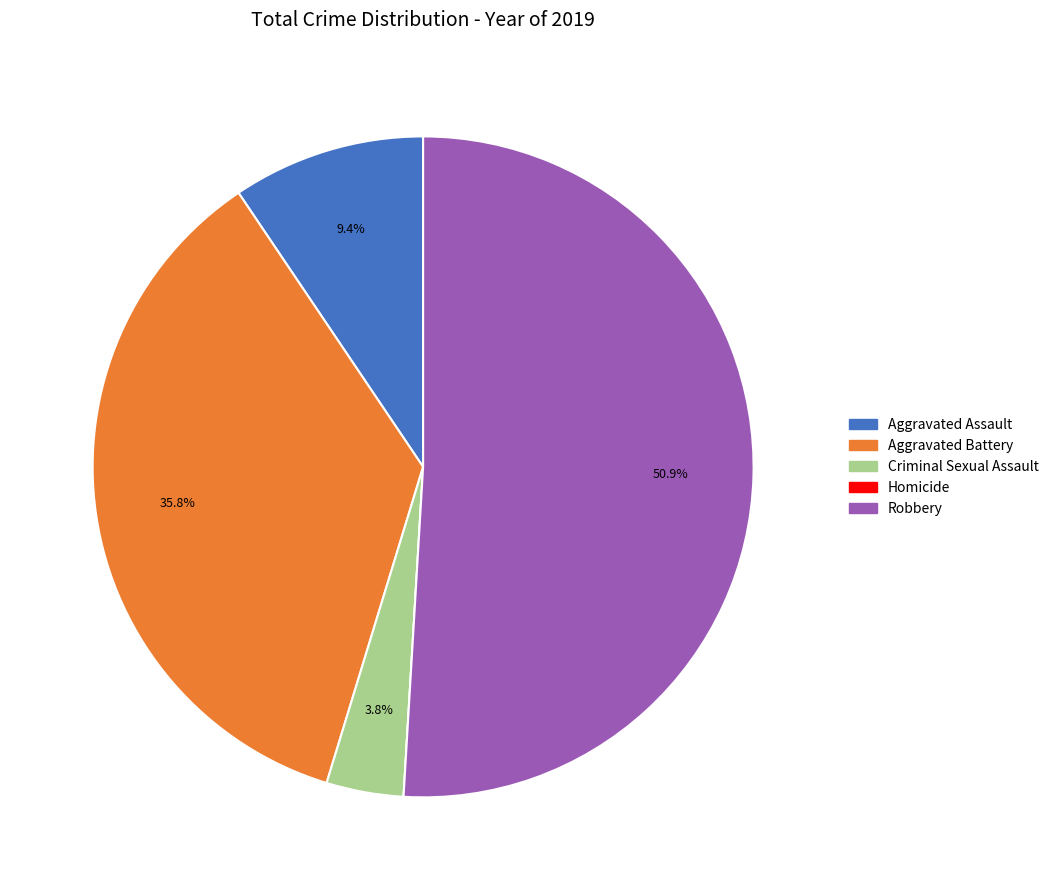

Combined, do Aggravated Battery and Robbery account for over 50%?

Yes